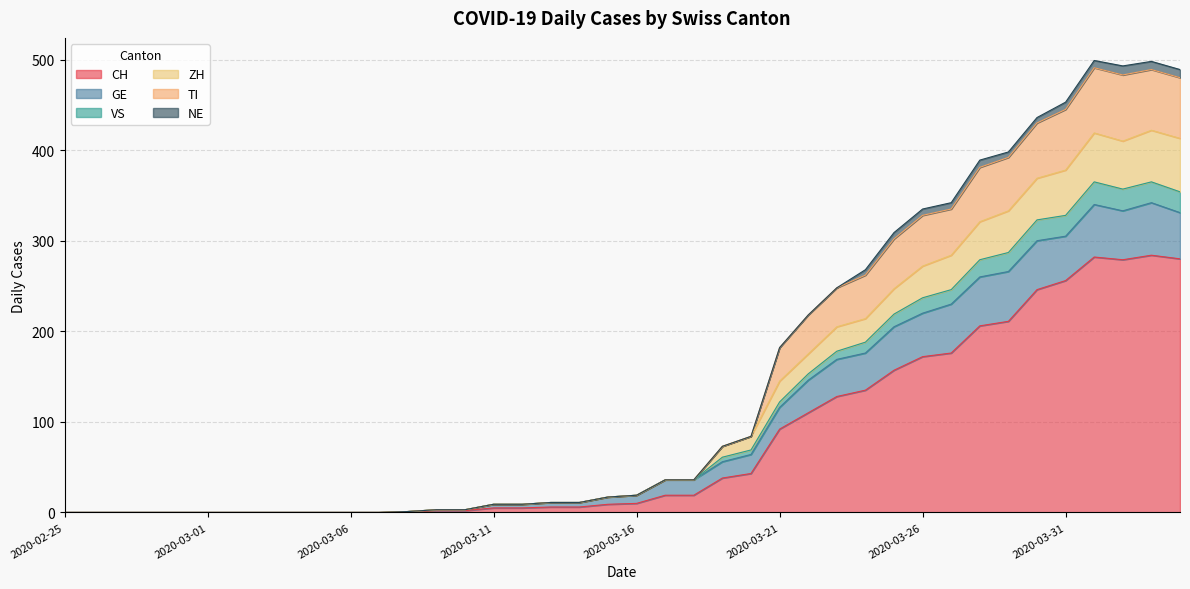

How many interior local valleys does the VS series have?

1